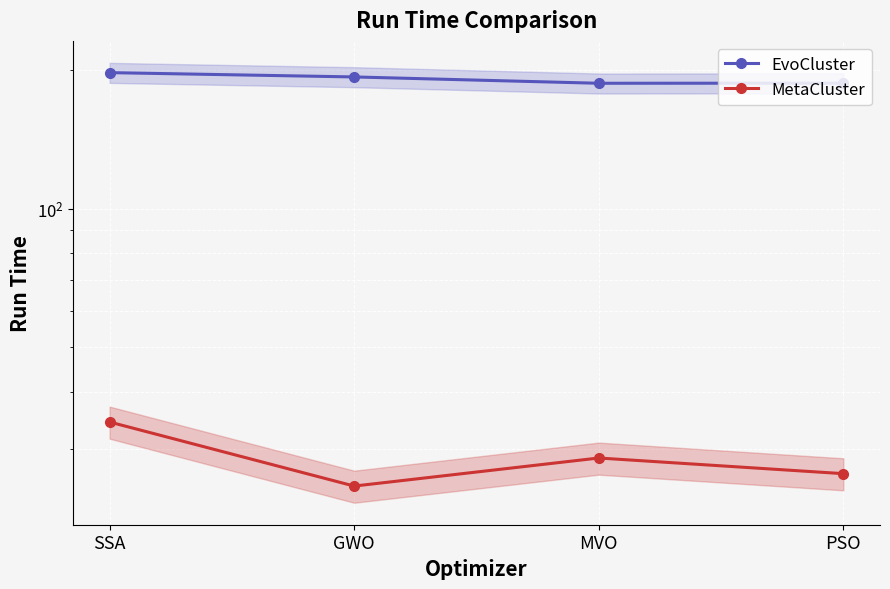

True or false: EvoCluster and MetaCluster intersect in this chart.

False